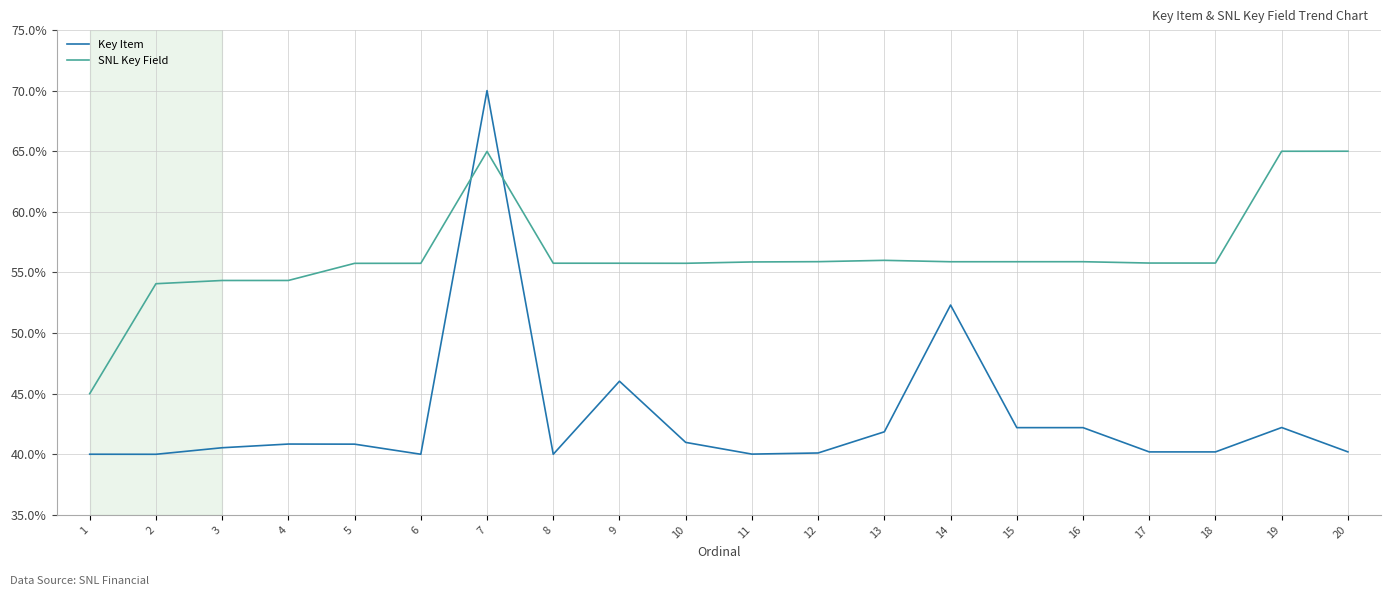

What is the sum of all SNL Key Field values?

1128.5